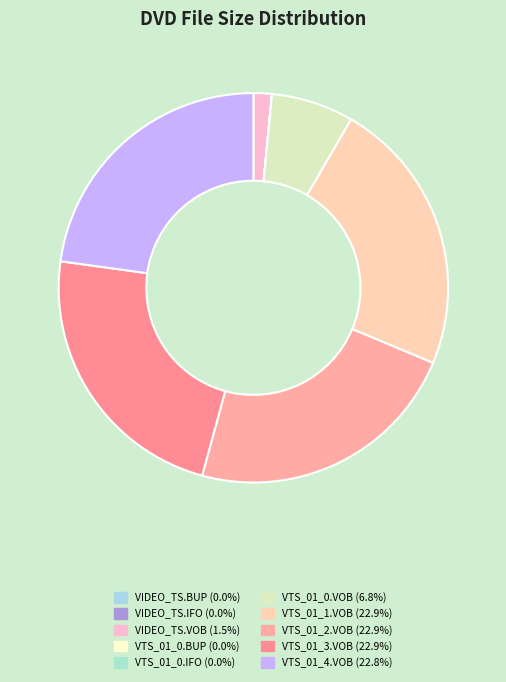

To the nearest percent, what portion does VTS_01_4.VOB represent?

23%